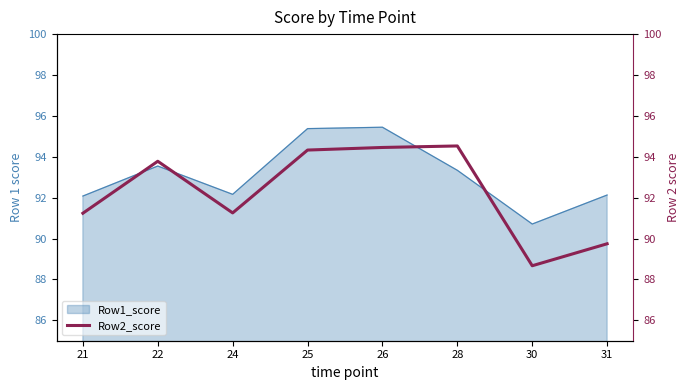

At which category does the data reach its first local valley?

24